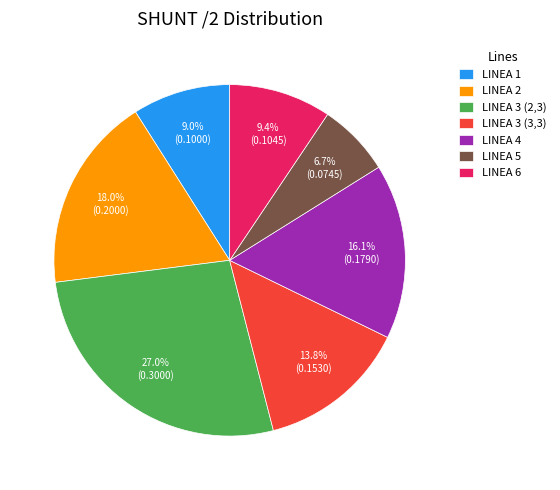

Does any single category account for the majority?

No